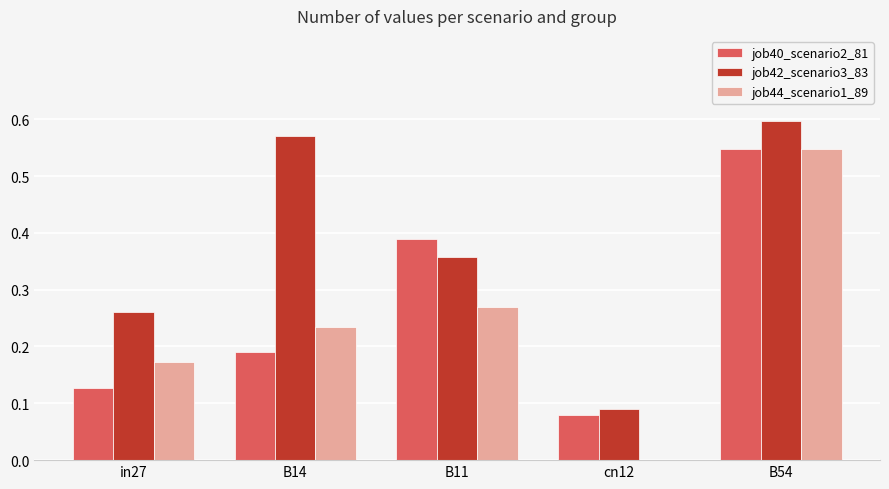

The value of job42_scenario3_83 at B14 is 0.6. True or false?

True